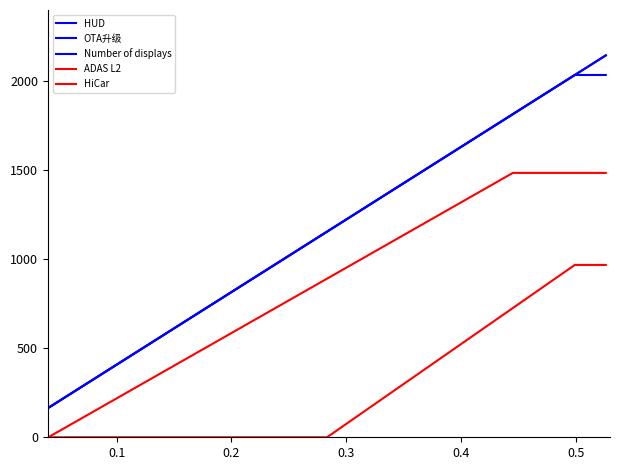

Reading left to right, list all the values displayed in this chart.

HUD: 55.0	110.0	165.0	220.0	275.0	330.0	385.0	440.0	495.0	550.0	605.0	660.0	715.0	770.0	825.0	880.0	935.0	990.0	1045.0	1100.0	1155.0	1210.0	1265.0	1320.0	1375.0	1430.0	1485.0	1540.0	1595.0	1650.0	1705.0	1760.0	1815.0	1870.0	1925.0	1980.0	2035.0	2035.0	2035.0
OTA升级: 55.0	110.0	165.0	220.0	275.0	330.0	385.0	440.0	495.0	550.0	605.0	660.0	715.0	770.0	825.0	880.0	935.0	990.0	1045.0	1100.0	1155.0	1210.0	1265.0	1320.0	1375.0	1430.0	1485.0	1540.0	1595.0	1650.0	1705.0	1760.0	1815.0	1870.0	1925.0	1980.0	2035.0	2090.0	2145.0
Number of displays: 55.0	110.0	165.0	220.0	275.0	330.0	385.0	440.0	495.0	550.0	605.0	660.0	715.0	770.0	825.0	880.0	935.0	990.0	1045.0	1100.0	1155.0	1210.0	1265.0	1320.0	1375.0	1430.0	1485.0	1540.0	1595.0	1650.0	1705.0	1760.0	1815.0	1870.0	1925.0	1980.0	2035.0	2090.0	2145.0
ADAS L2: 0.0	0.0	0.0	0.0	0.0	0.0	0.0	0.0	0.0	0.0	0.0	0.0	0.0	0.0	0.0	0.0	0.0	0.0	0.0	0.0	0.0	60.5	121.0	181.5	242.0	302.5	363.0	423.5	484.0	544.5	605.0	665.5	726.0	786.5	847.0	907.5	968.0	968.0	968.0
HiCar: 0.0	0.0	0.0	49.5	99.0	148.5	198.0	247.5	297.0	346.5	396.0	445.5	495.0	544.5	594.0	643.5	693.0	742.5	792.0	841.5	891.0	940.5	990.0	1039.5	1089.0	1138.5	1188.0	1237.5	1287.0	1336.5	1386.0	1435.5	1485.0	1485.0	1485.0	1485.0	1485.0	1485.0	1485.0